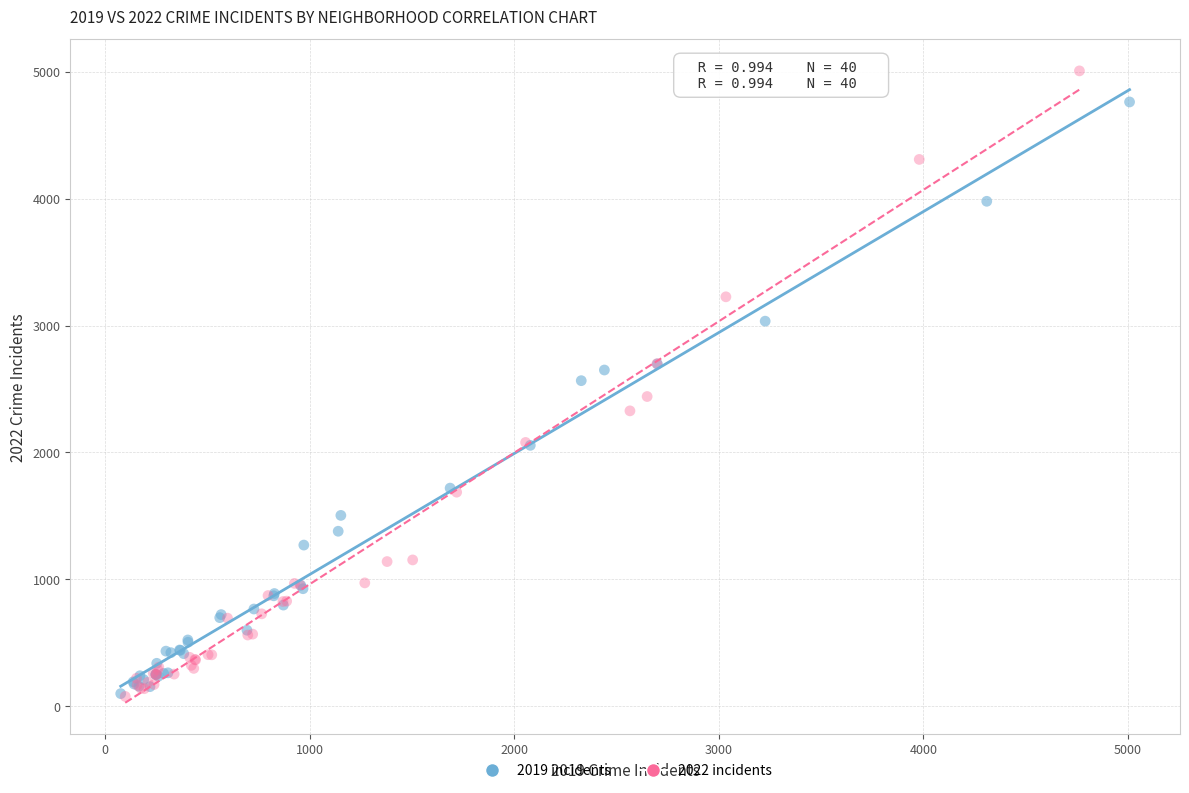

Which series has the largest Y range (max minus min)?

2022 incidents